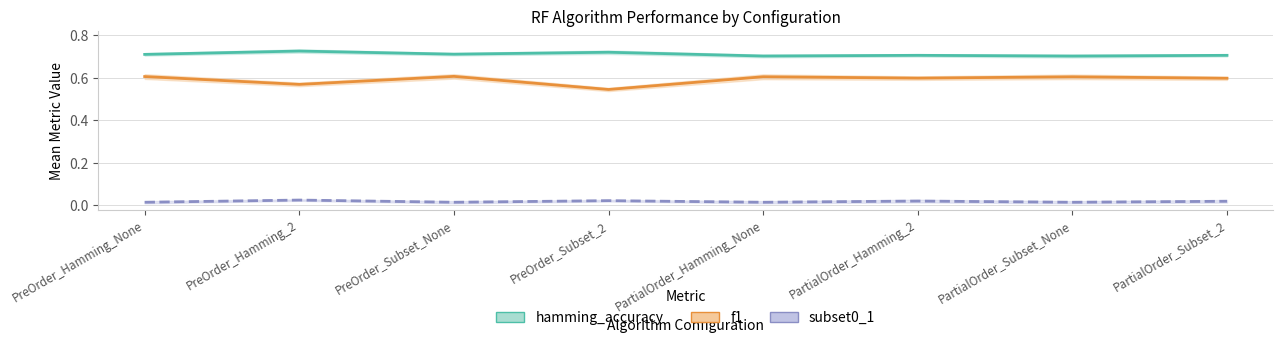

True or false: f1 and hamming_accuracy intersect in this chart.

False